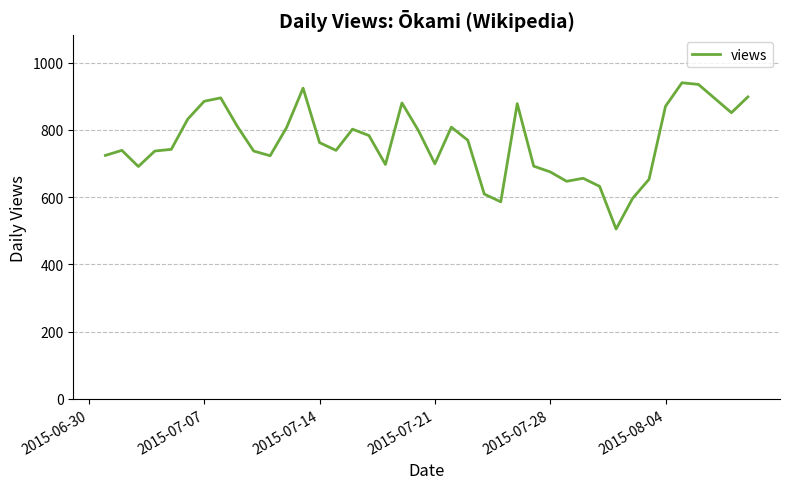

What is the difference between the maximum and minimum values?

435